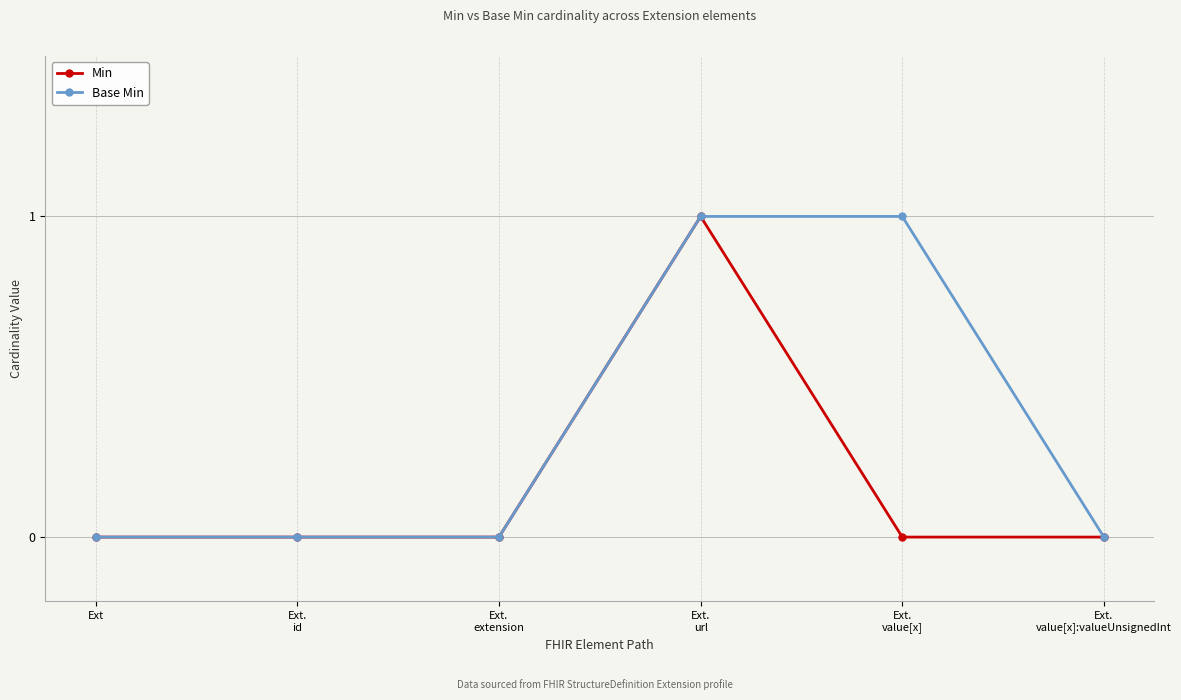

What is the label of the 5th point from the left?

Ext.
value[x]